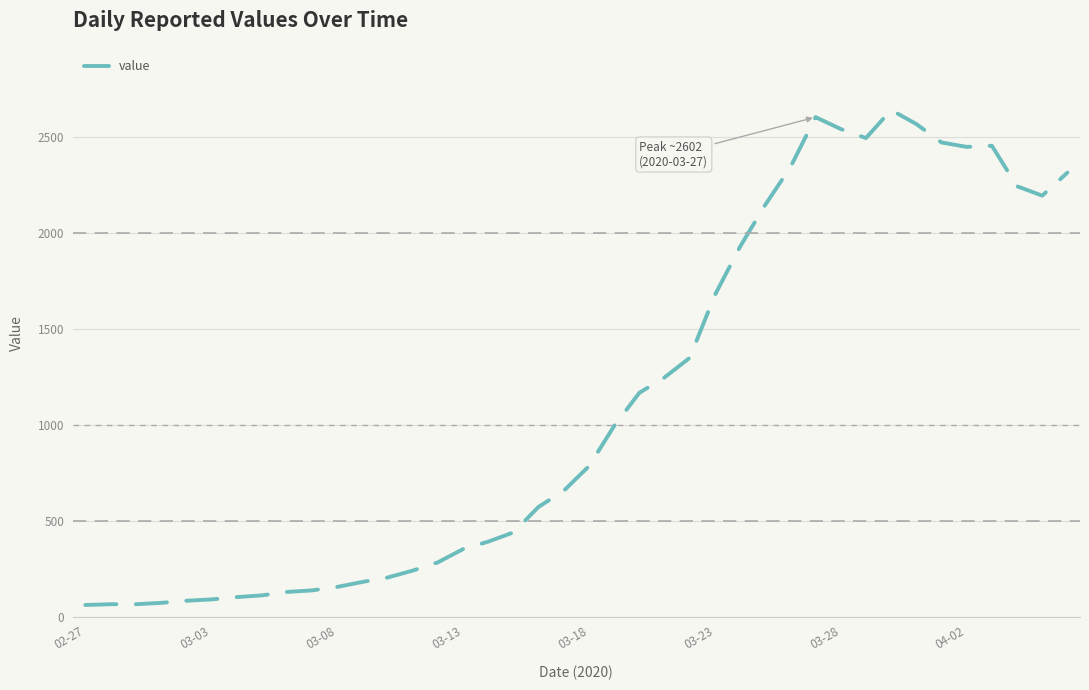

What is the difference between the maximum and minimum values?

2578